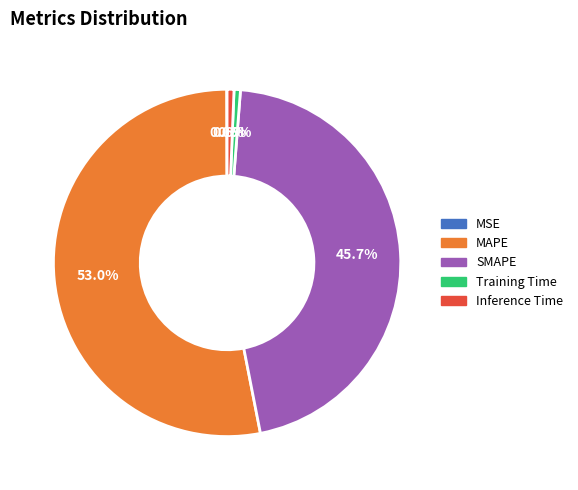

What is the total percentage of MAPE and Inference Time?

53.7%